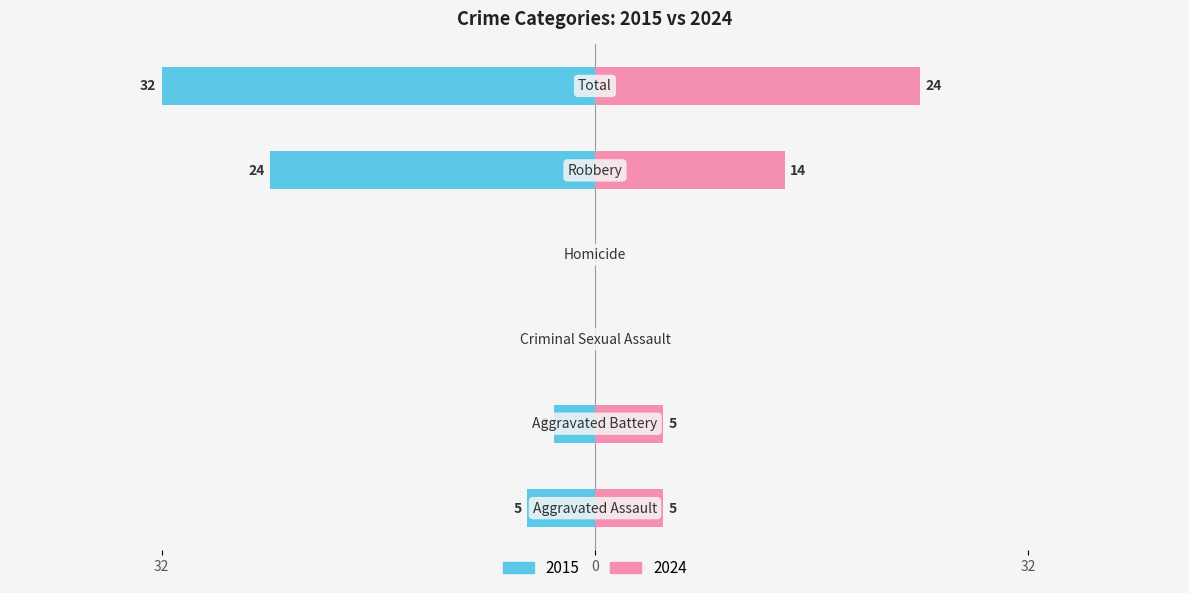

The 2015 series shows 0 at Criminal Sexual Assault. True or false?

True